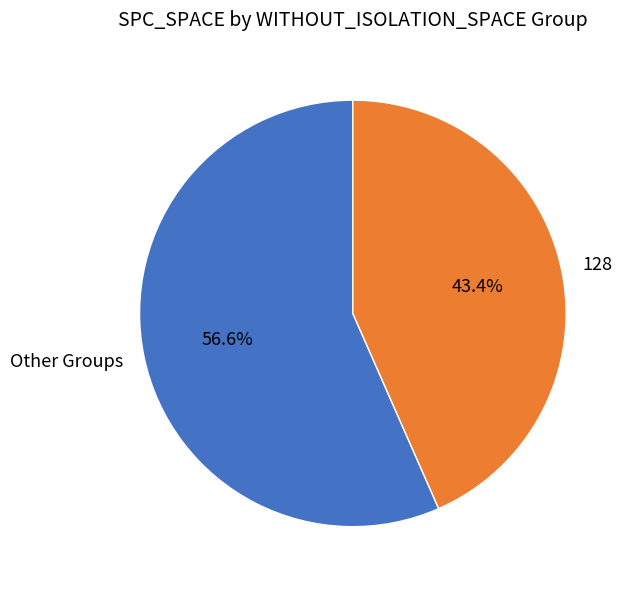

Is there a majority slice in this chart?

Yes